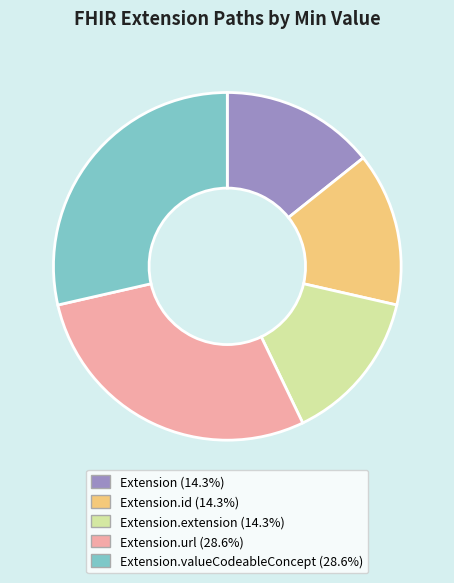

Is there a majority slice in this chart?

No